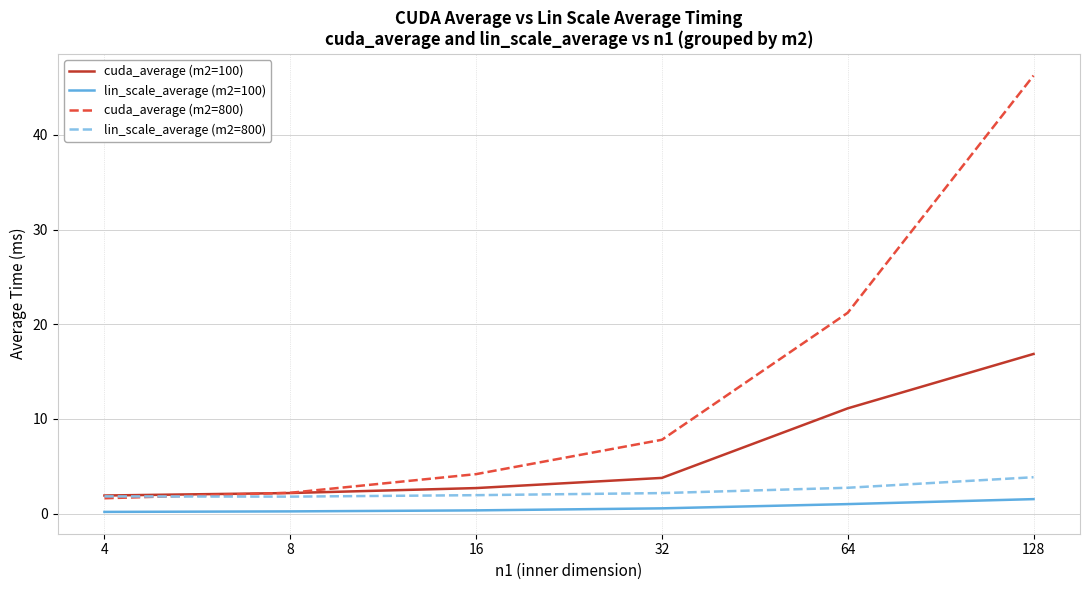

What is the difference between the maximum and minimum values in the lin_scale_average (m2=100) series?

1.4